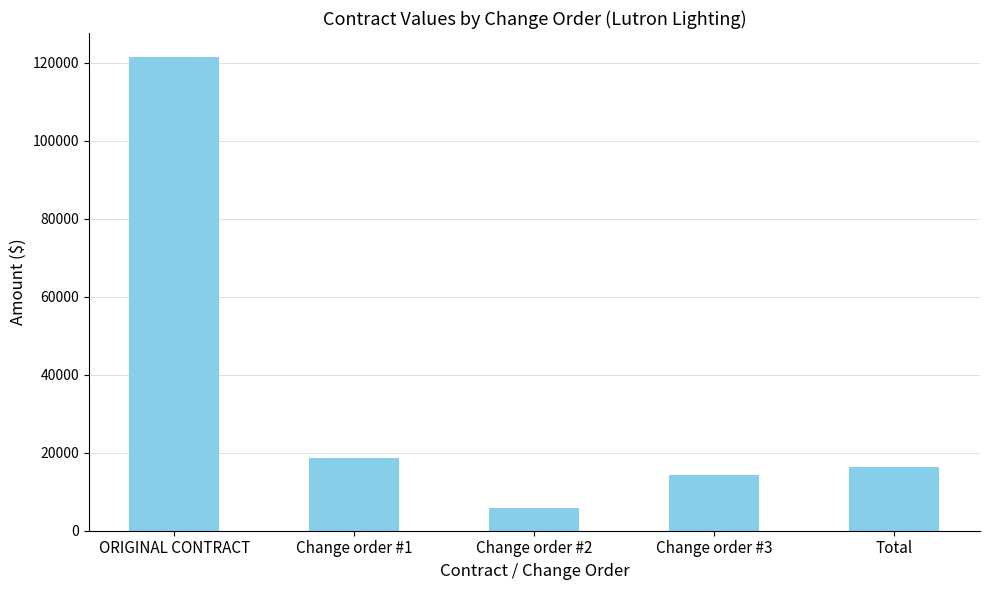

Does the chart contain stacked bars?

No